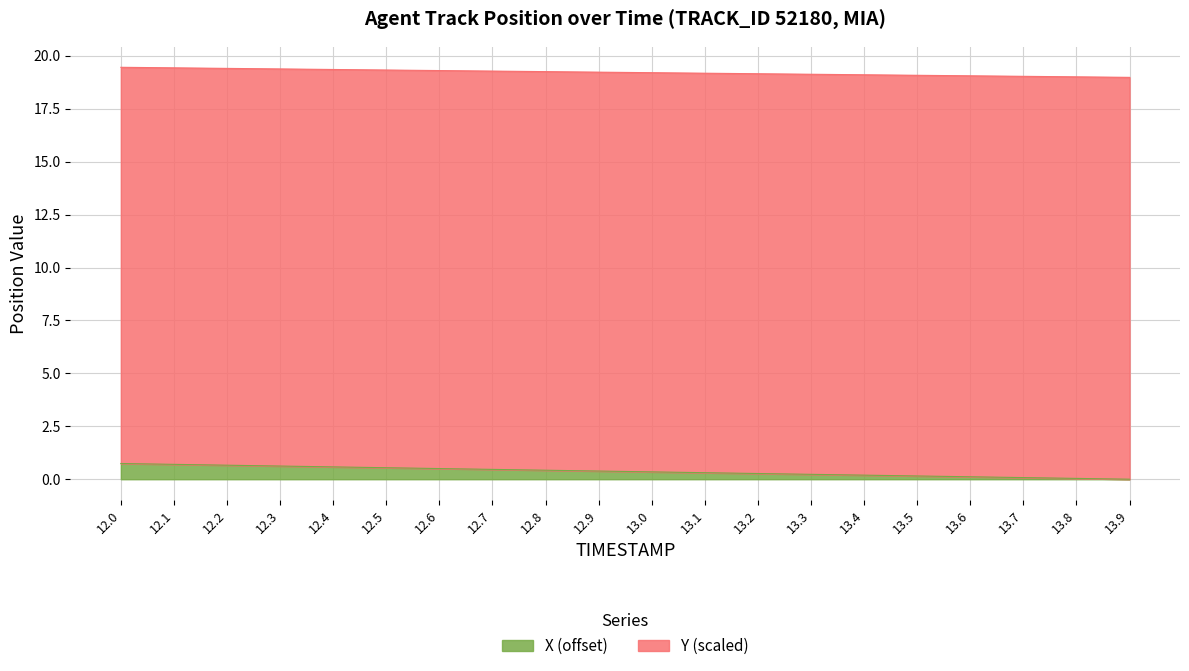

The value of X (offset) at 12.3 is 0.6. True or false?

True